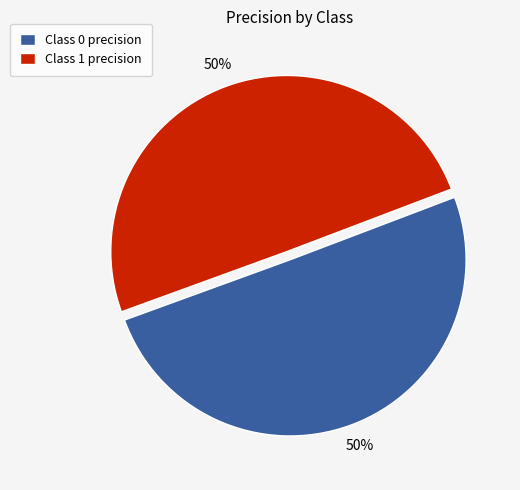

The Class 0 precision slice represents 61% of the pie. True or false?

False